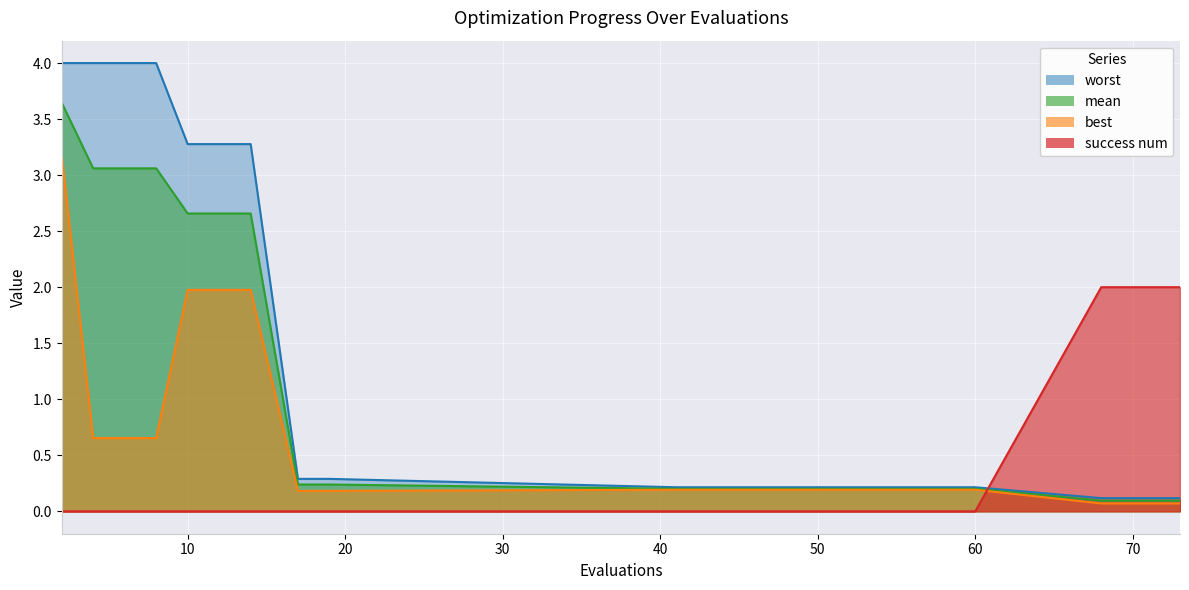

List the labels in order of best value, smallest first.

68, 70, 73, 17, 19, 41, 45, 60, 4, 6, 8, 10, 12, 14, 2